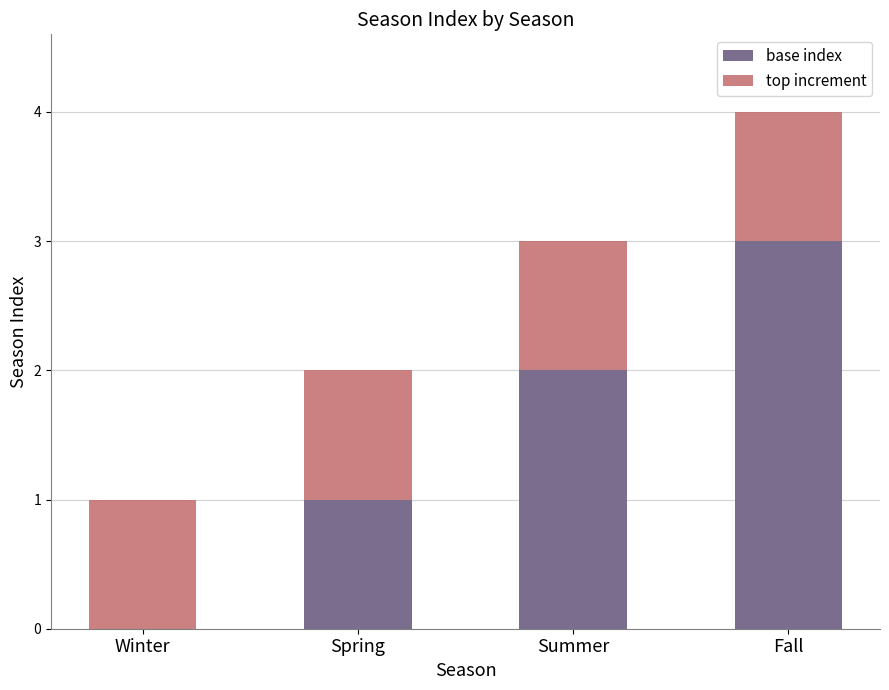

What is the maximum value for base index?

3